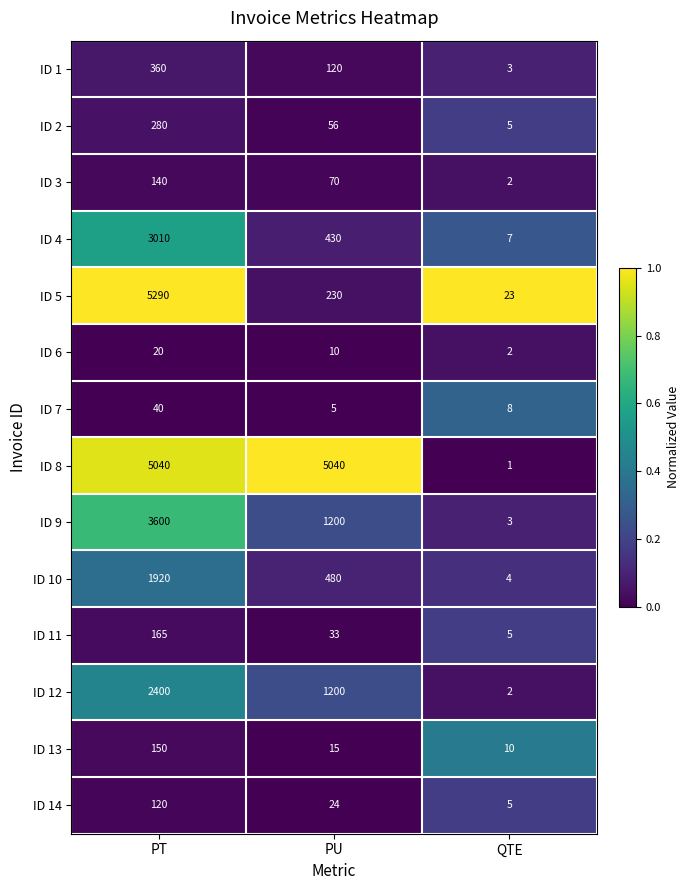

Which series has the largest total across all categories?

ID 8